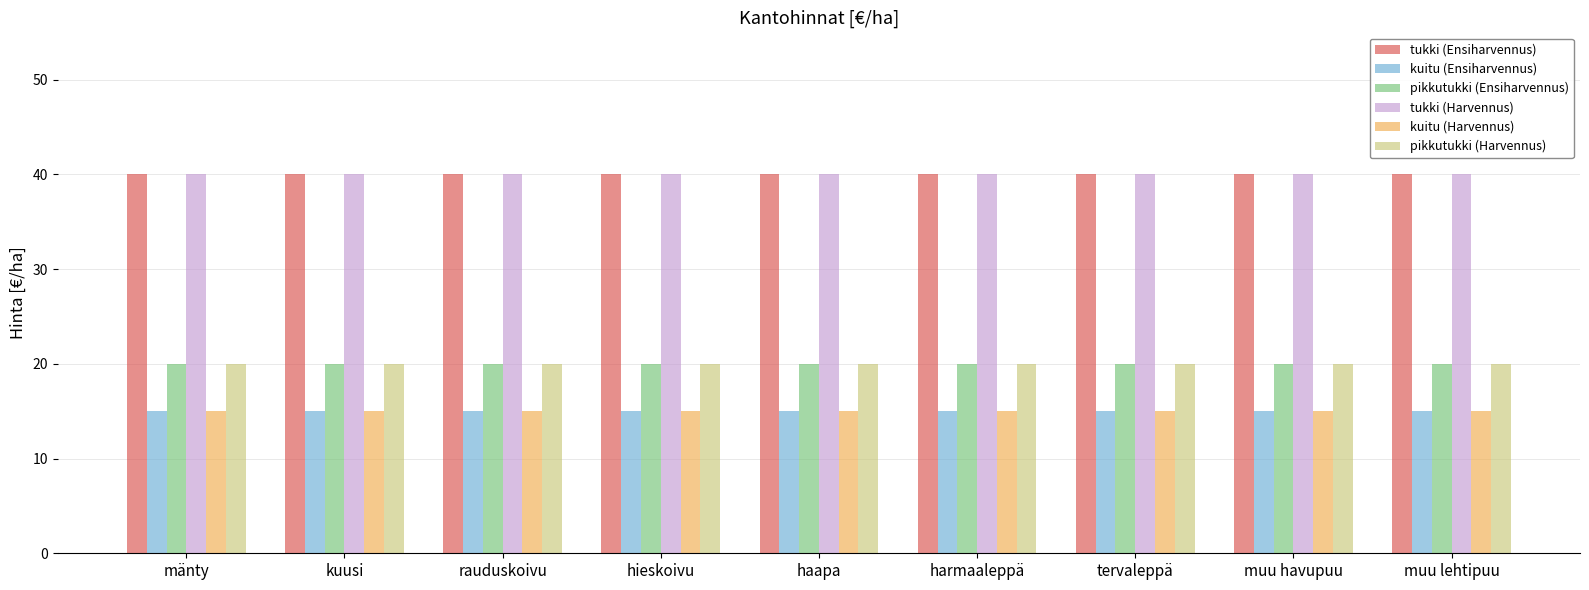

What is the spread (max minus min) of values at kuusi?

25